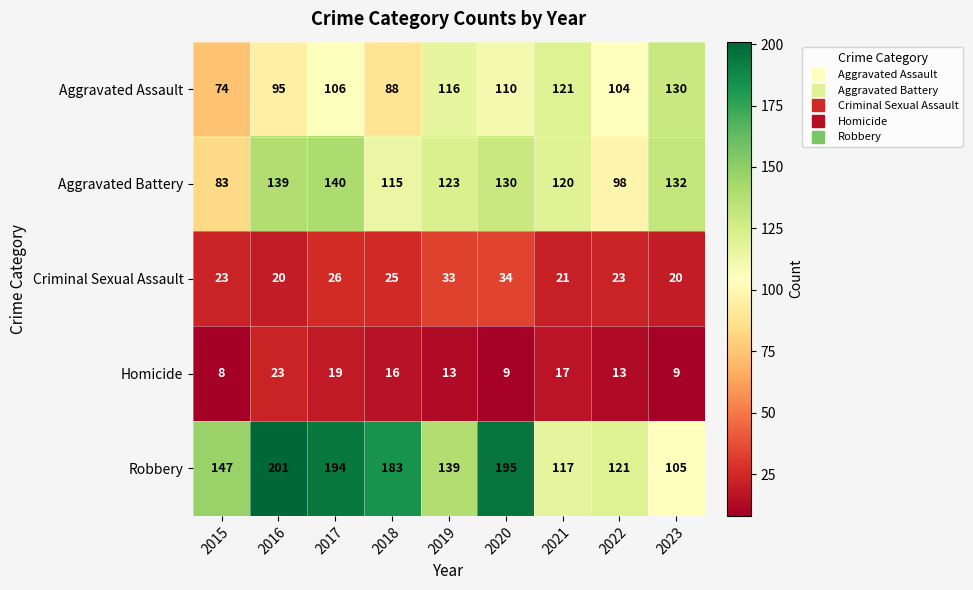

What value does the Robbery series have at 2015?

147